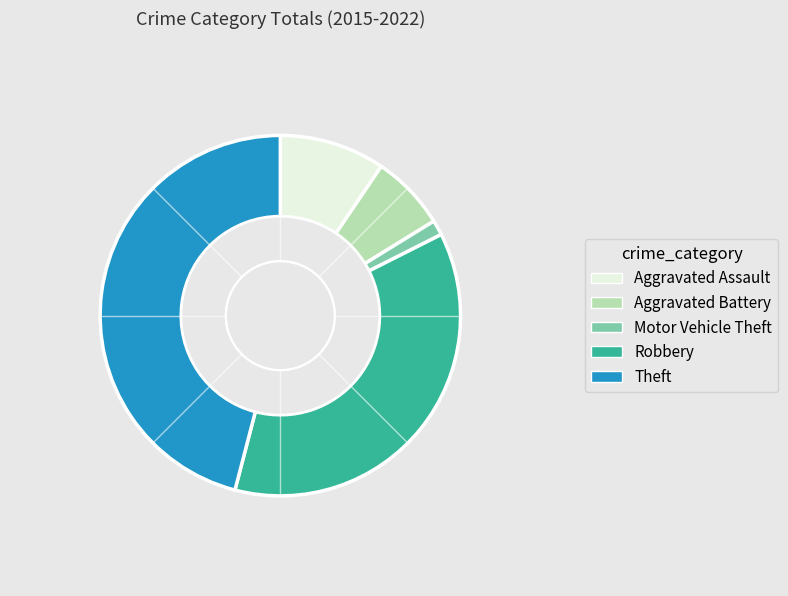

Is it true that Theft is 46% of the pie?

True